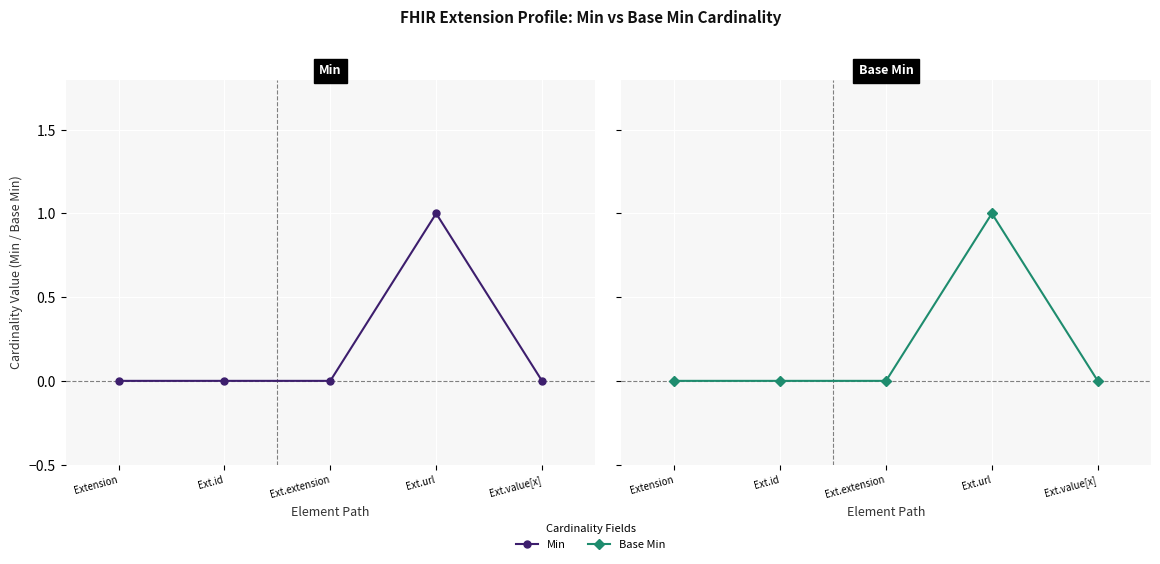

Which series has the largest total across all categories?

Min